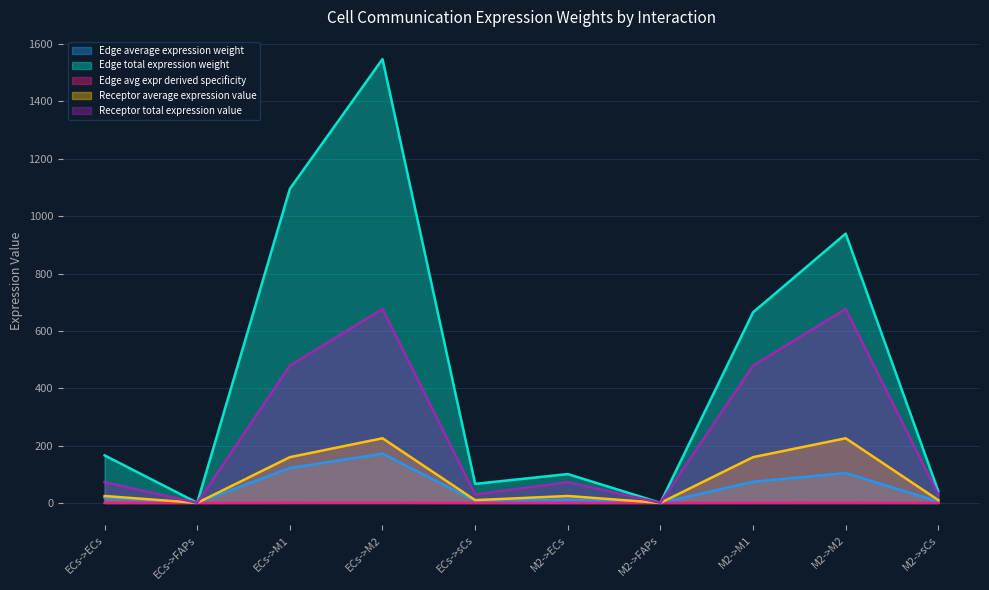

At which category does Edge avg expr derived specificity reach its first local peak?

ECs->M2